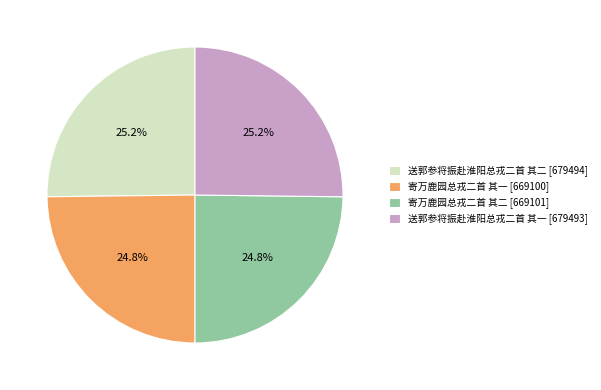

True or false: 寄万鹿园总戎二首 其二 accounts for 33% of the total.

False